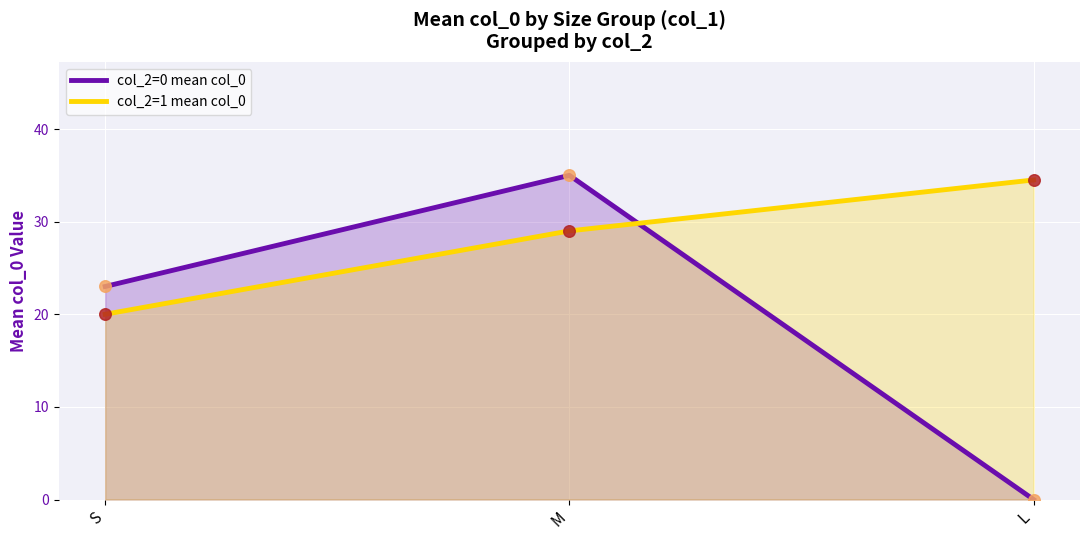

Which series has the largest total across all categories?

col_2=1 mean col_0